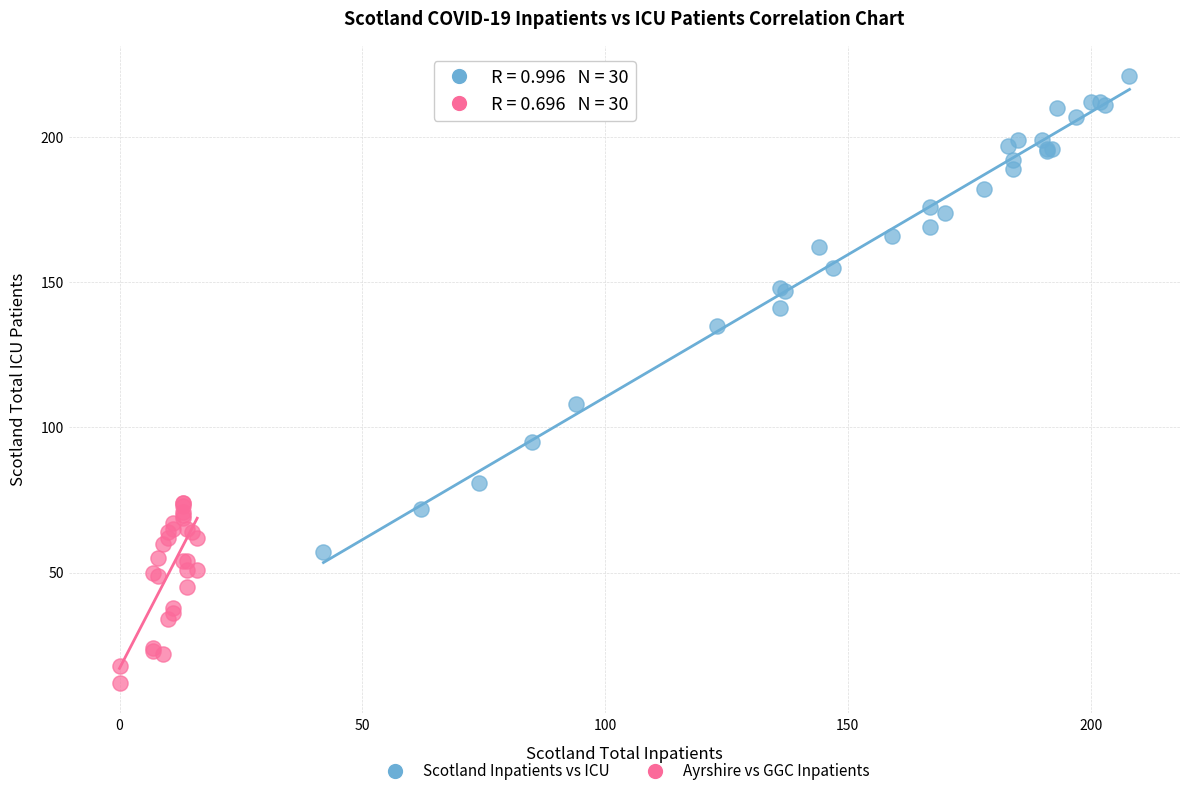

Which series contains the lowest Y value?

Ayrshire vs GGC Inpatients